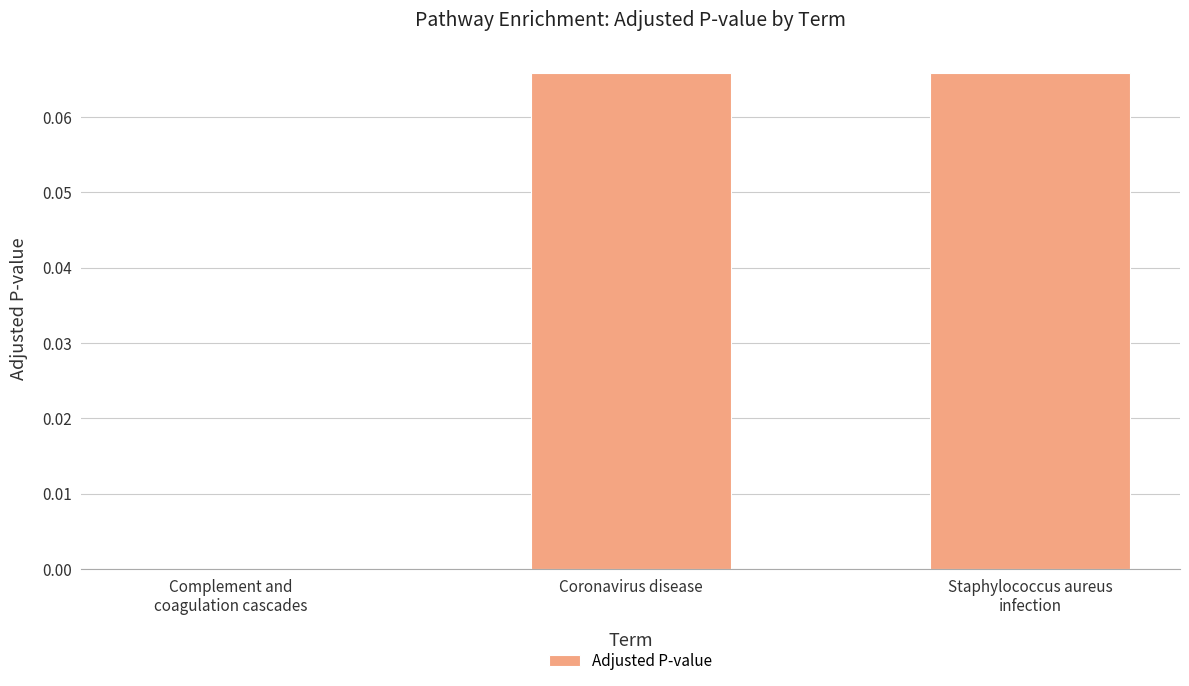

Are the bars grouped side by side (vs. stacked)?

No